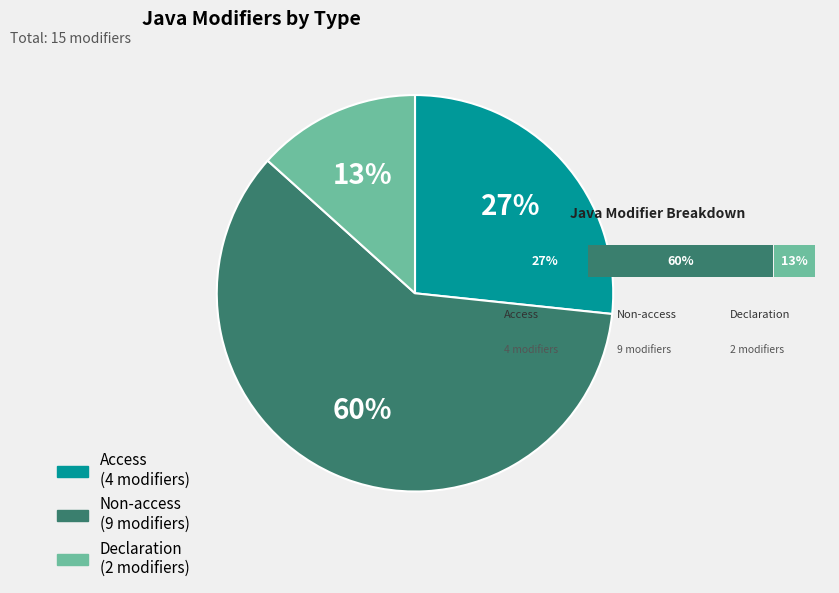

To the nearest percent, what portion does Non-access represent?

60%